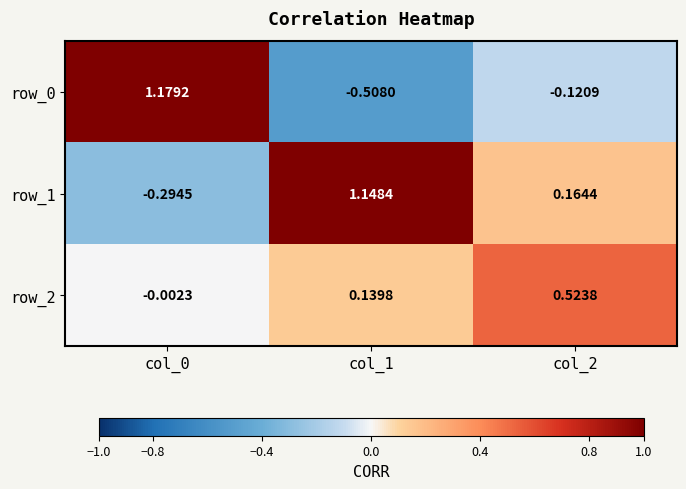

How many data points in row_0 are less than 0?

2